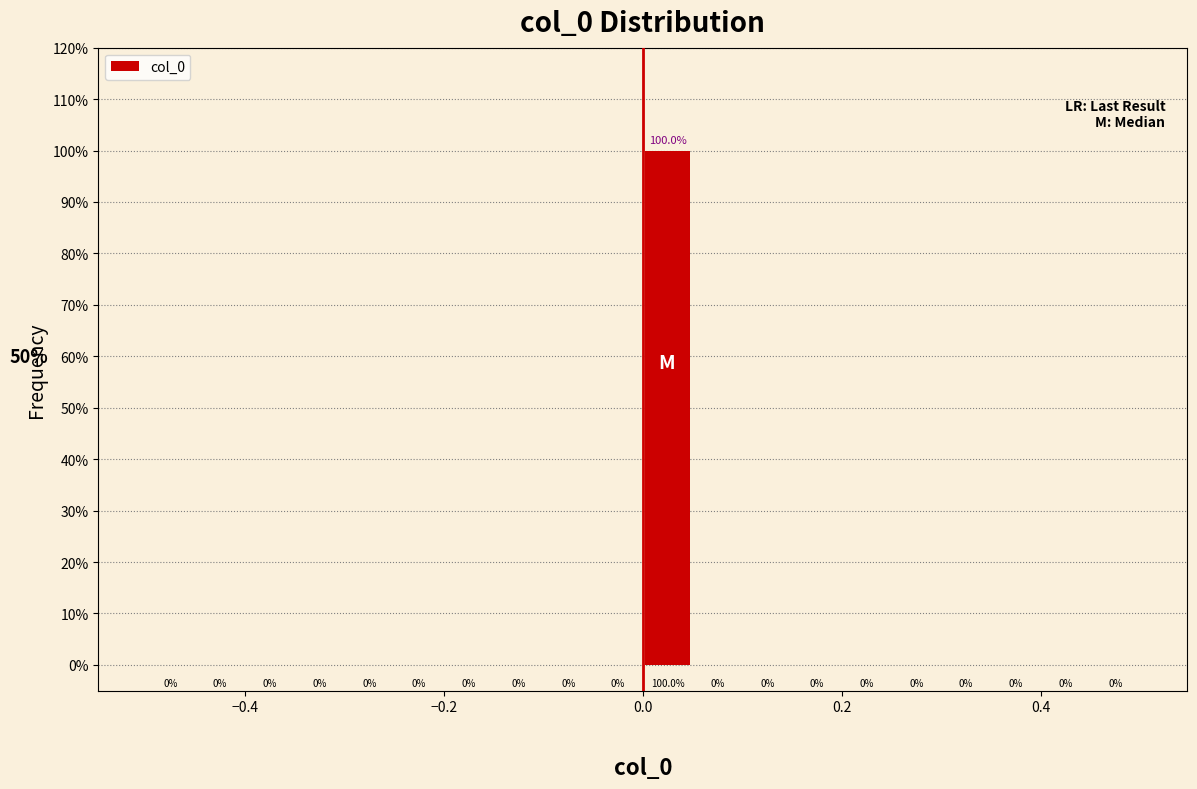

Read against the x-axis, roughly where is the centre of the tallest bar?

0.02